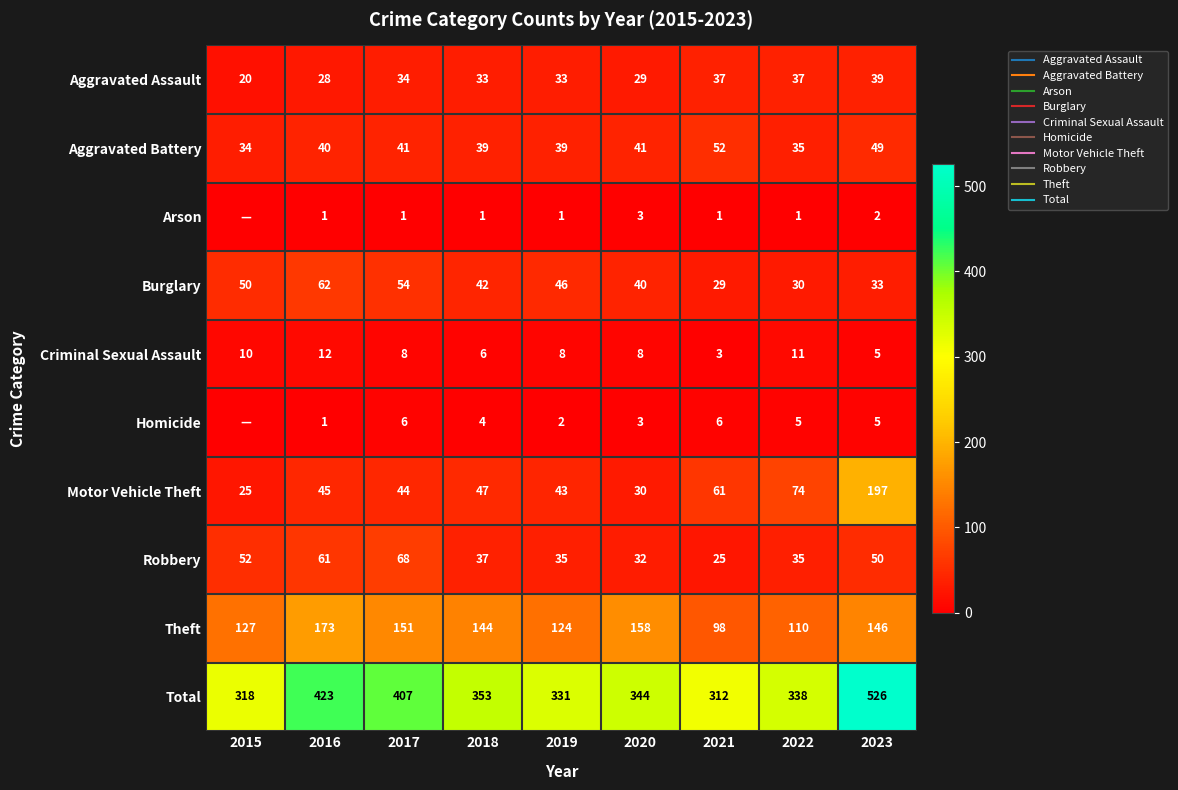

What is the difference between the highest and lowest values at 2018?

352